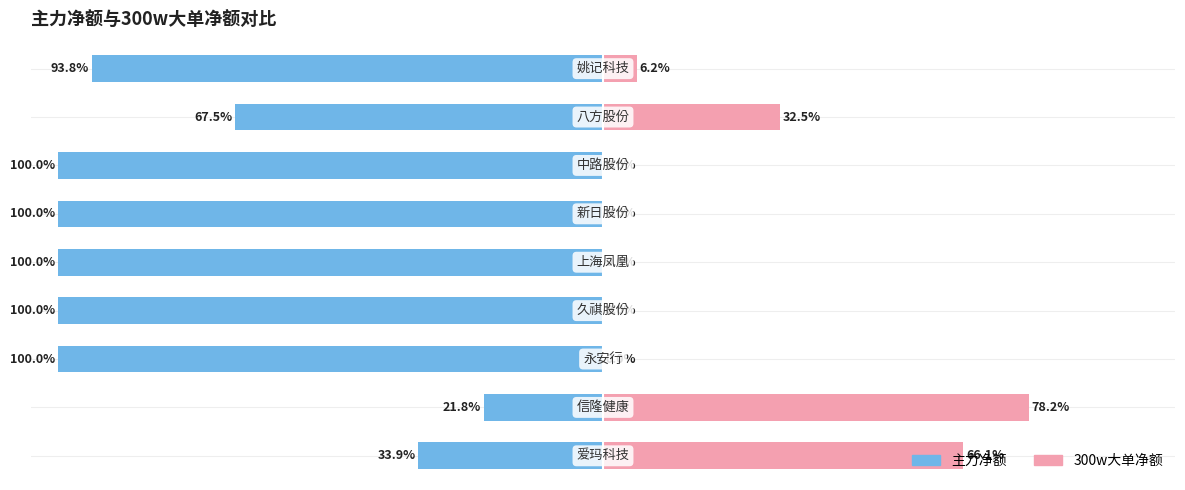

What is the difference between the highest and lowest values at −100?

100.0